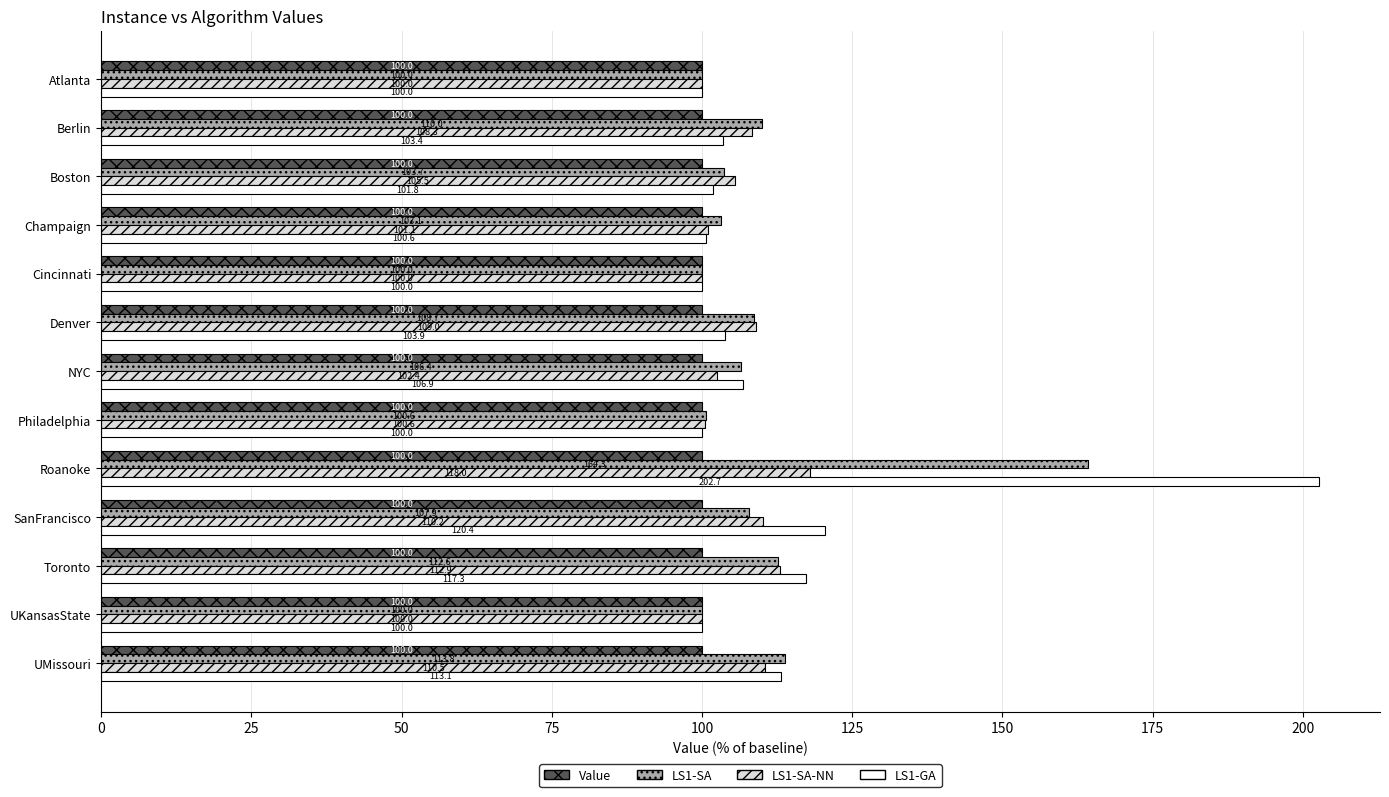

What is the spread (max minus min) of values at Champaign?

3.1